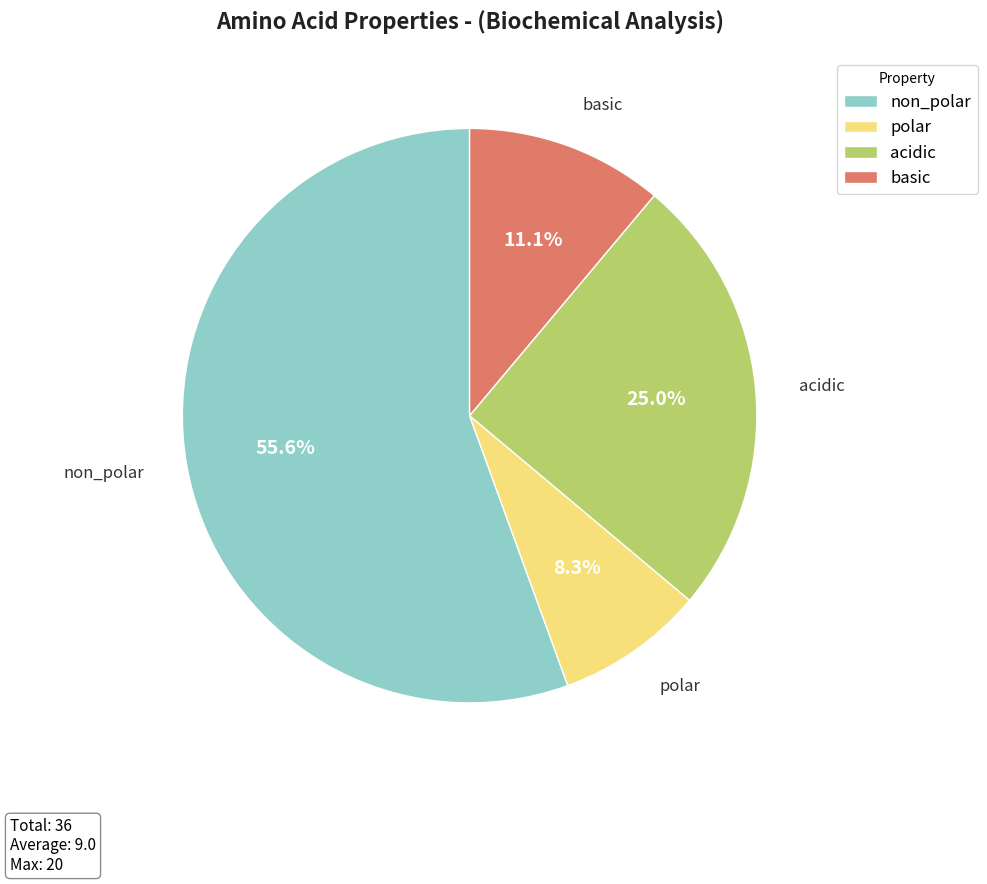

Combined, do polar and acidic account for over 50%?

No